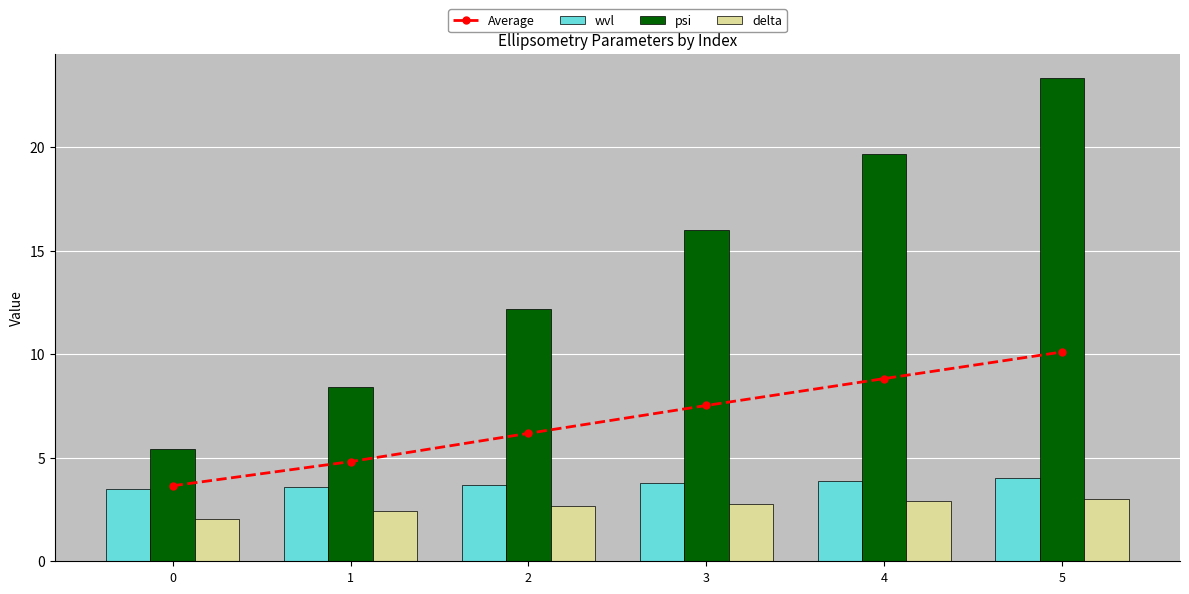

What is the value of the Average bar at the 6th from the left?

10.1